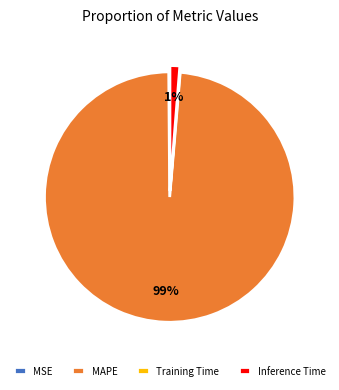

Does any single category account for the majority?

Yes